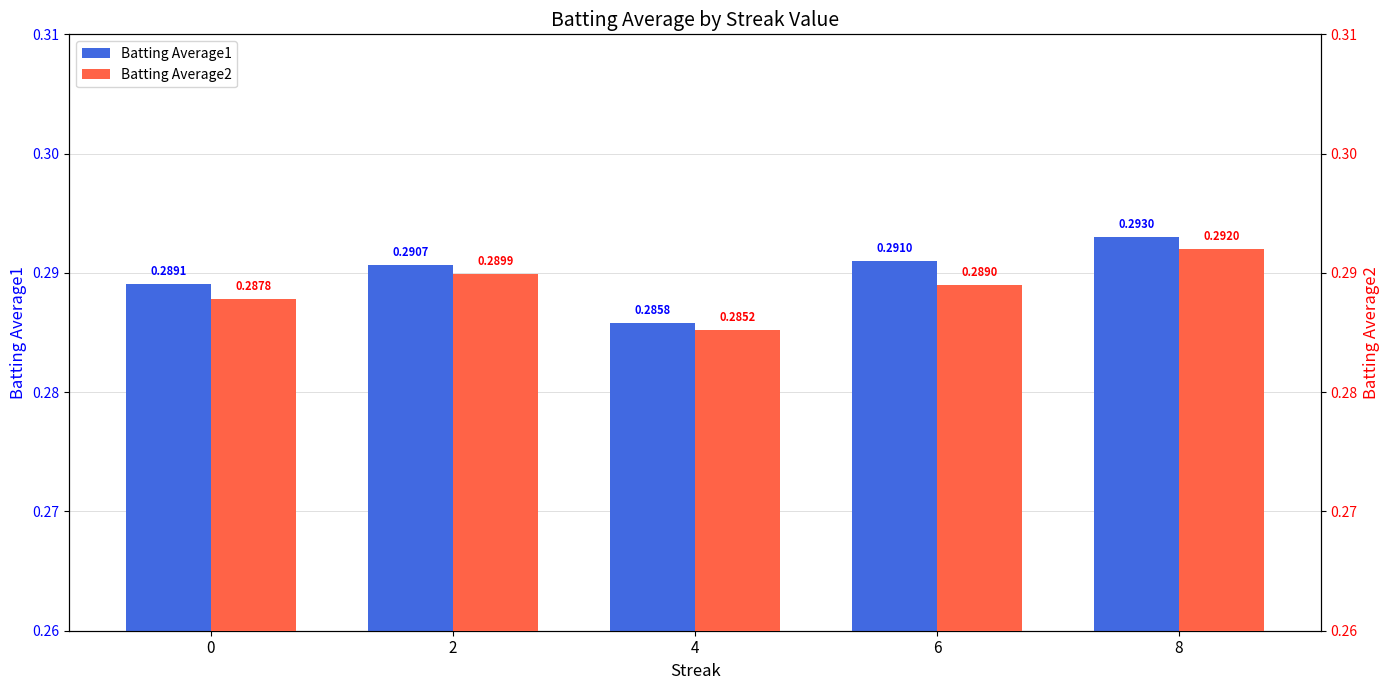

The value of Batting Average1 at 8 is 0.3. True or false?

True